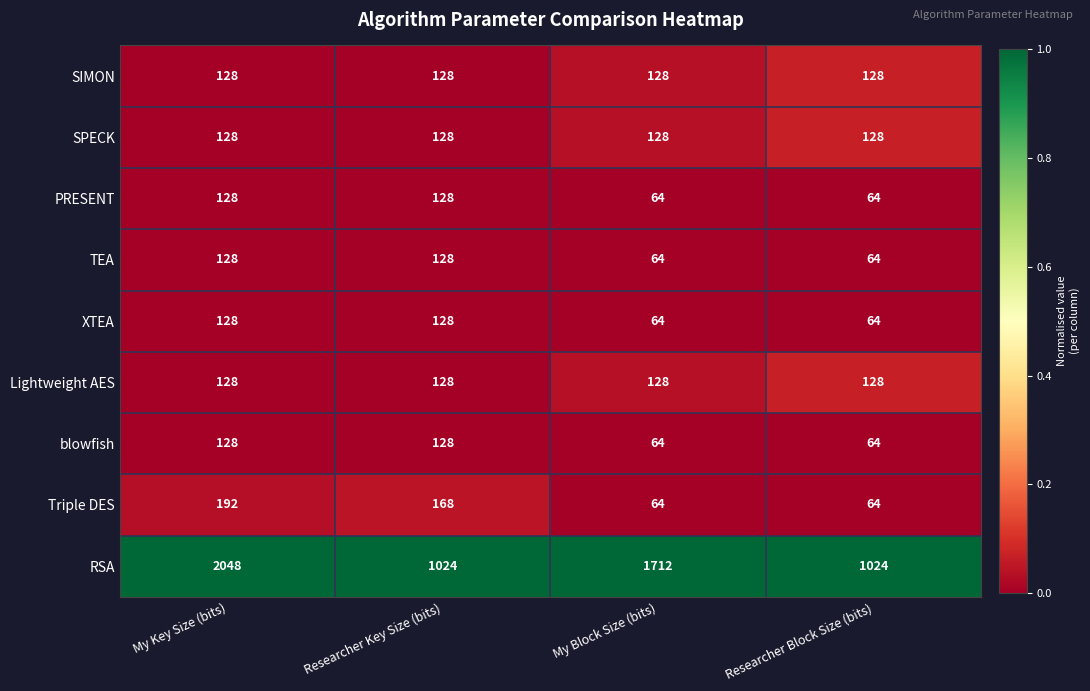

What is the maximum value for SIMON?

128